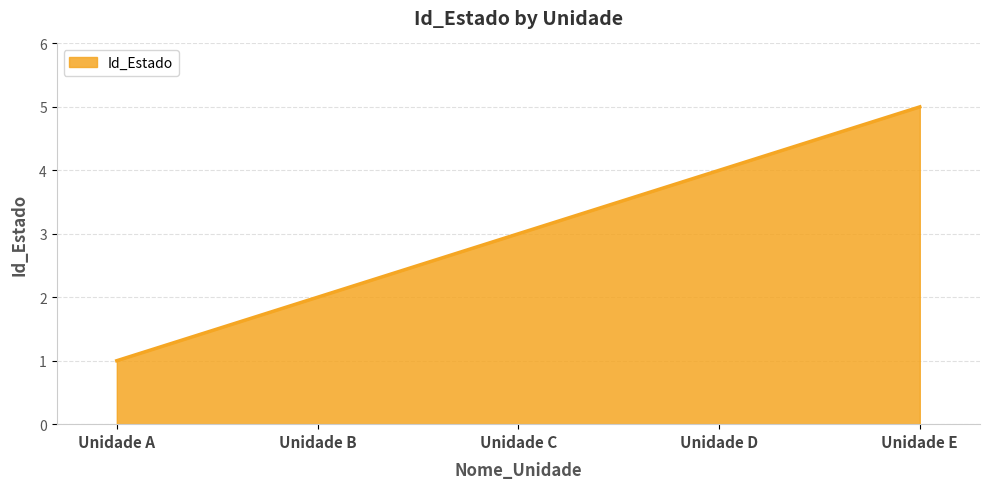

The value at Unidade D is 4. True or false?

True